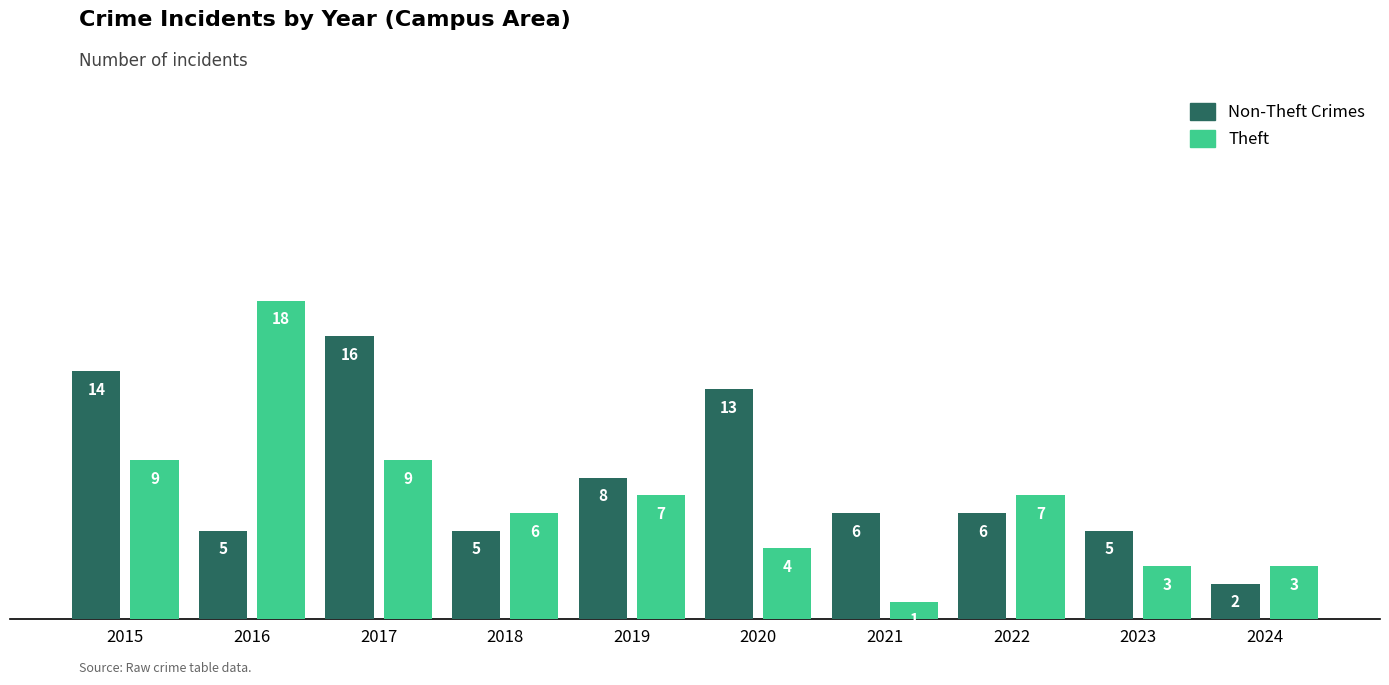

Which series has the largest total across all categories?

Non-Theft Crimes